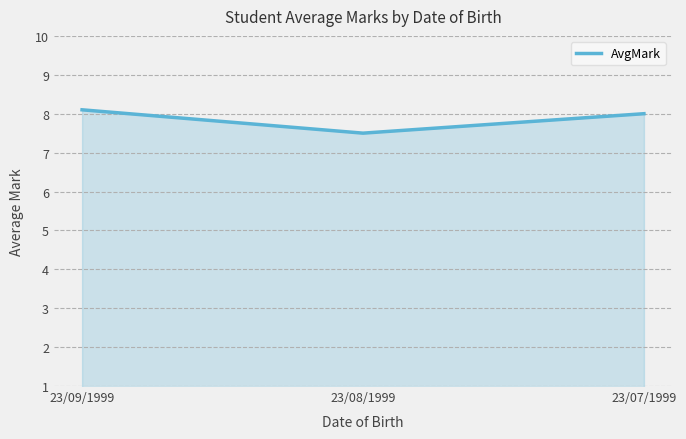

What is the ratio of the value at 23/08/1999 to the value at 23/09/1999?

0.9